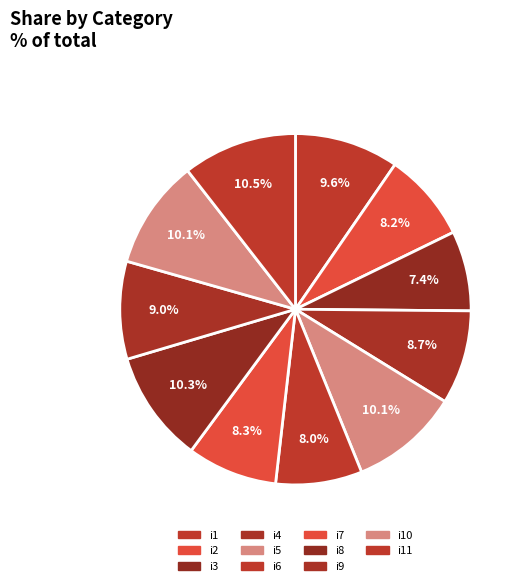

Is it true that i10 is 10% of the pie?

True